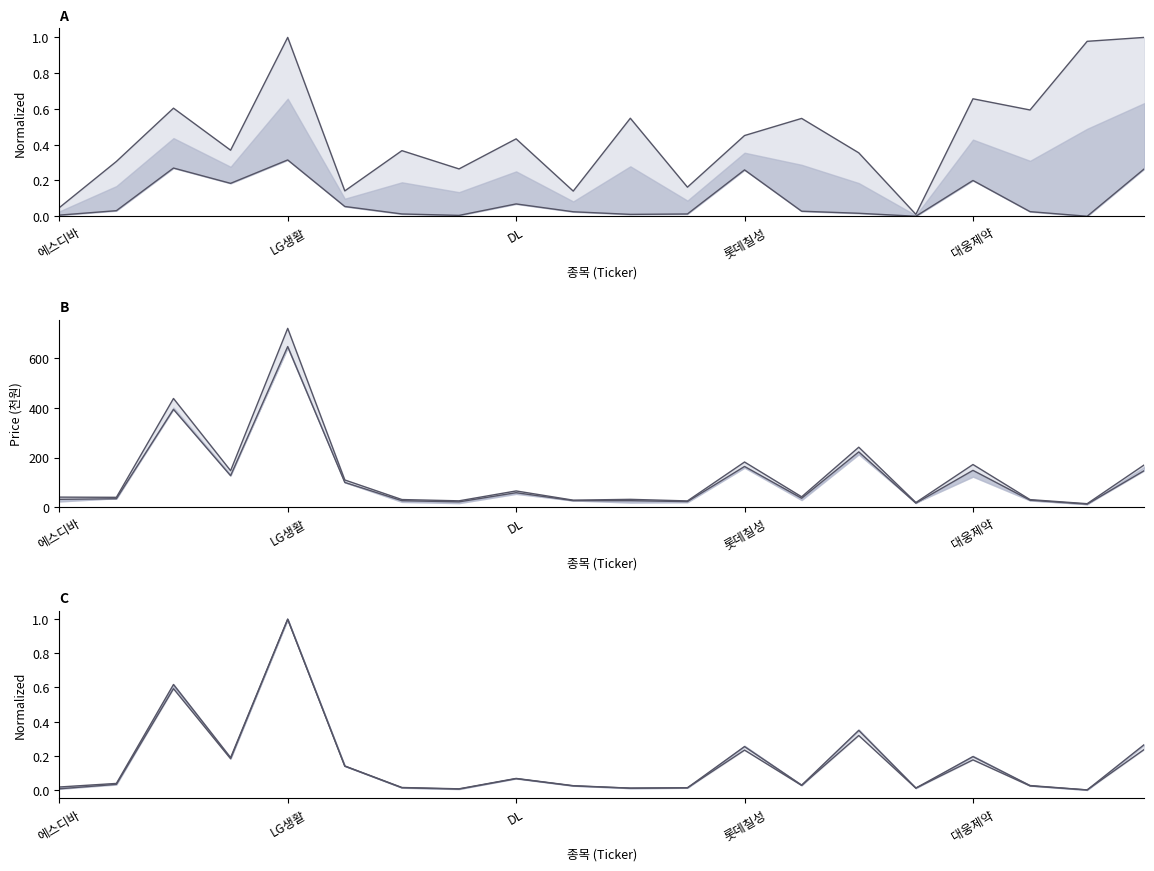

Reading left to right, transcribe all the data shown in this chart.

Upper bound: 0.0	0.0	0.6	0.2	1.0	0.1	0.0	0.0	0.1	0.0	0.0	0.0	0.3	0.0	0.3	0.0	0.2	0.0	0.0	0.3
Lower bound: 0.0	0.0	0.6	0.2	1.0	0.1	0.0	0.0	0.1	0.0	0.0	0.0	0.2	0.0	0.3	0.0	0.2	0.0	0.0	0.2
Mid50%: 32.3	34.6	393.5	127.2	645.8	100.0	26.8	22.2	58.9	27.0	26.9	23.2	164.2	36.6	222.8	16.9	148.6	28.7	12.7	147.7